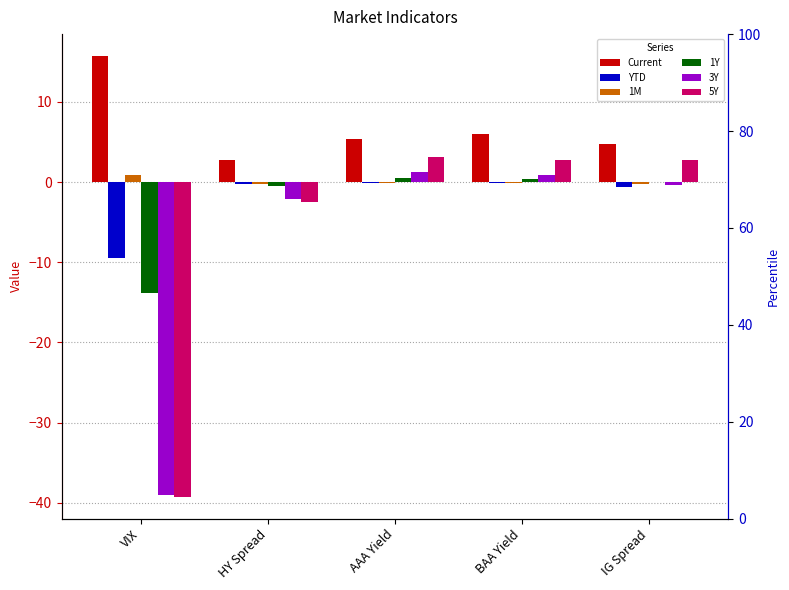

What is the label of the 4th bar from the left?

BAA Yield